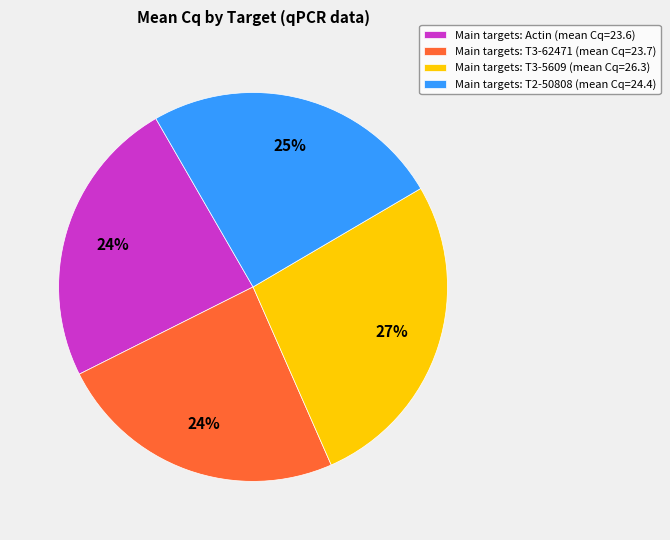

What is the largest slice in the pie chart?

Main targets: T3-5609 (mean Cq=26.3)